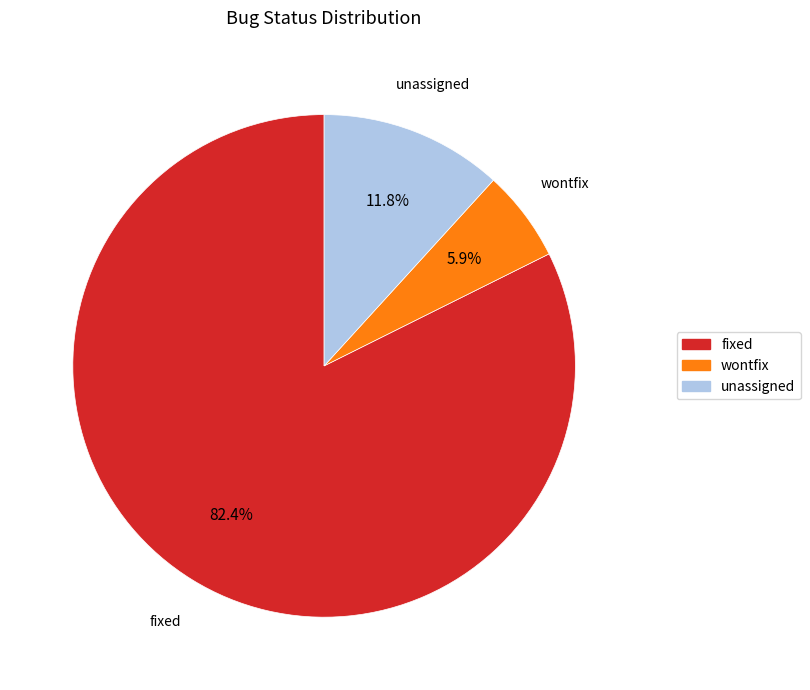

Is there a majority slice in this chart?

Yes